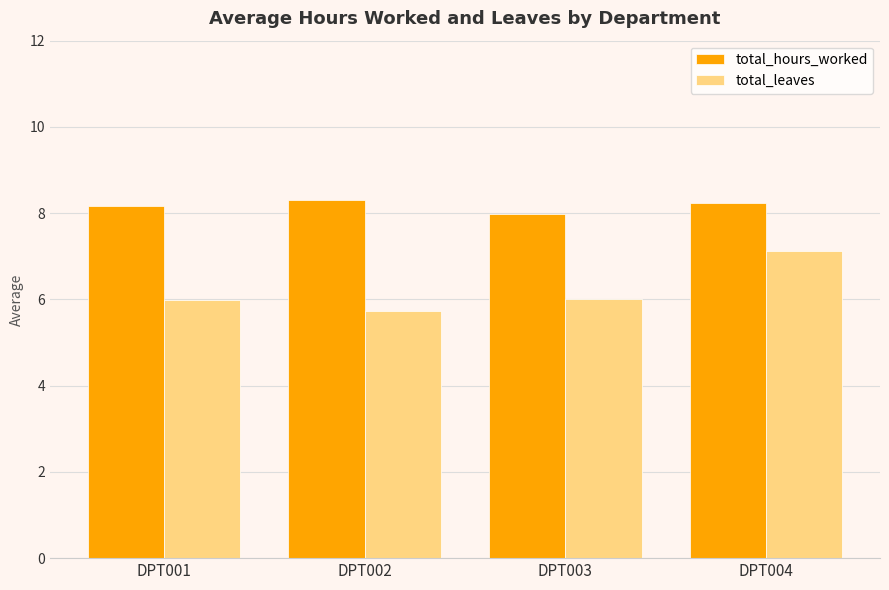

Read the total_leaves value at DPT004.

7.1